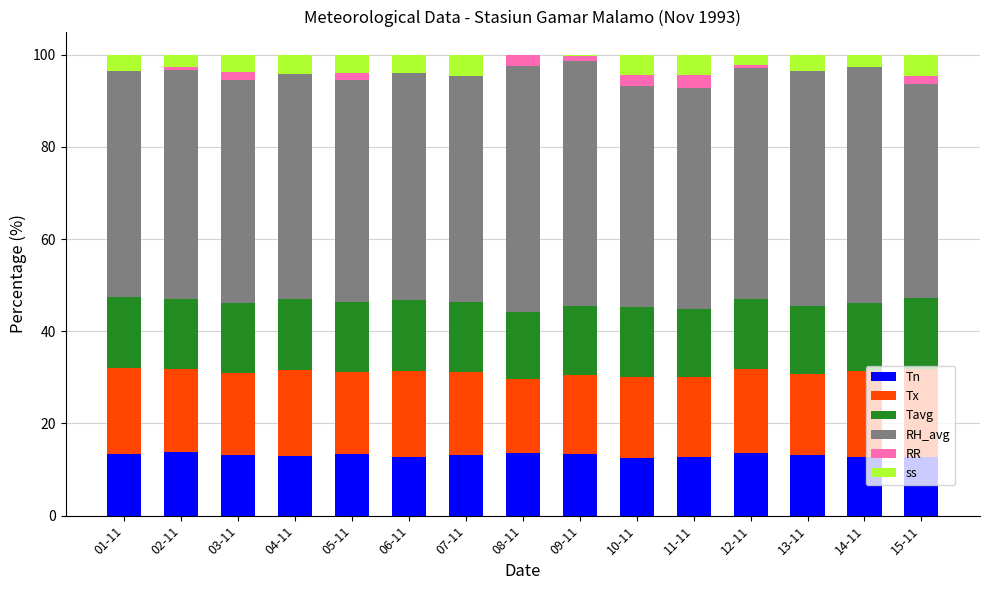

The value of Tn at 05-11 is 13.4. True or false?

True